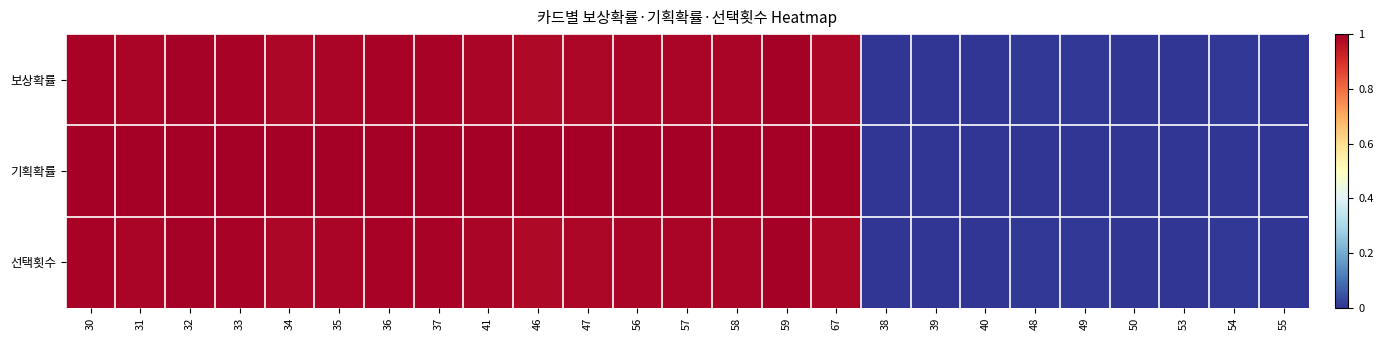

What is the total value across all series at 31?

3.0